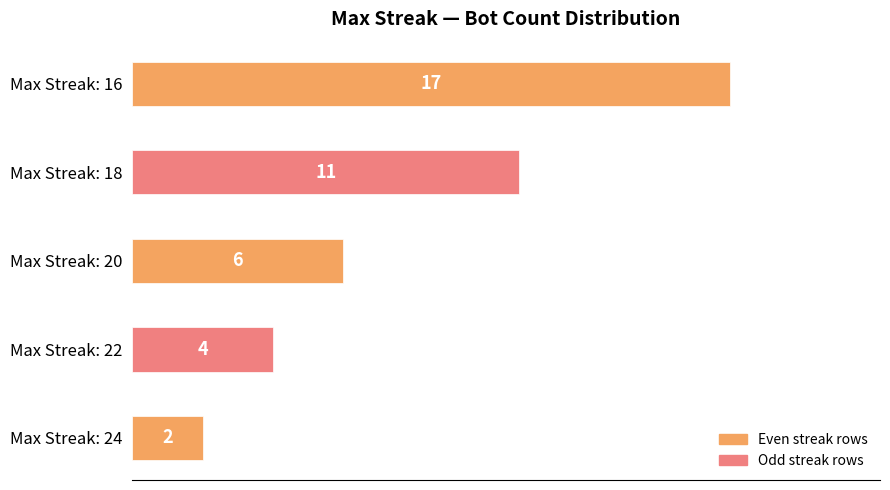

Reading bottom to top, list all the values displayed in this chart.

2	4	6	11	17